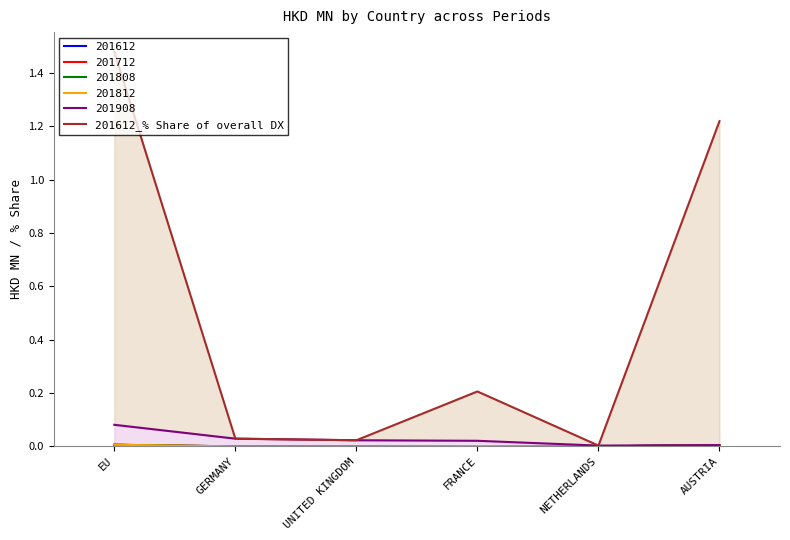

The chart shows a value of 0.3 at FRANCE. True or false?

False